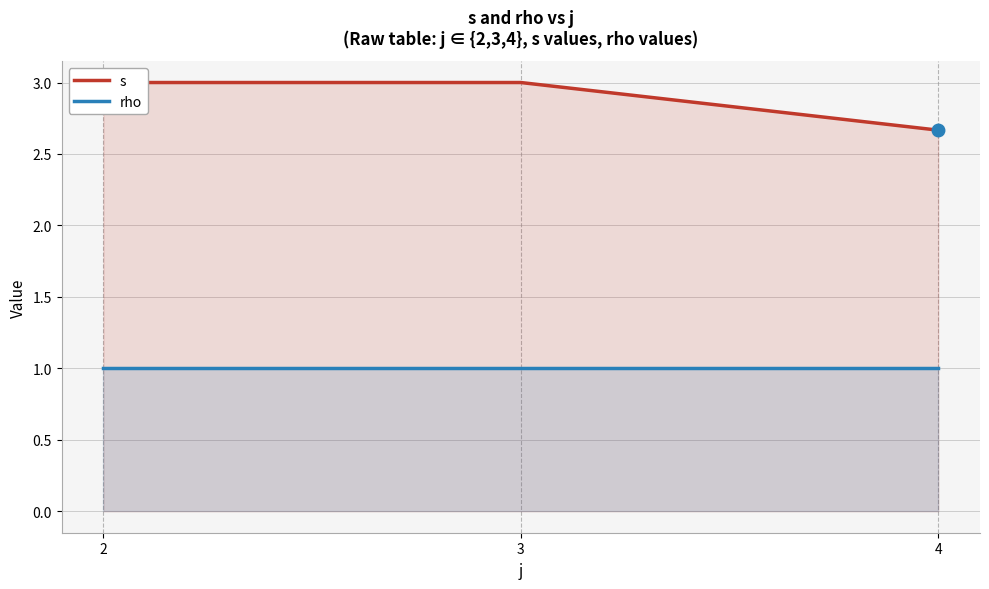

Reading right to left, what are all the values shown in this chart?

s: 2.7	3.0	3.0
rho: 1.0	1.0	1.0